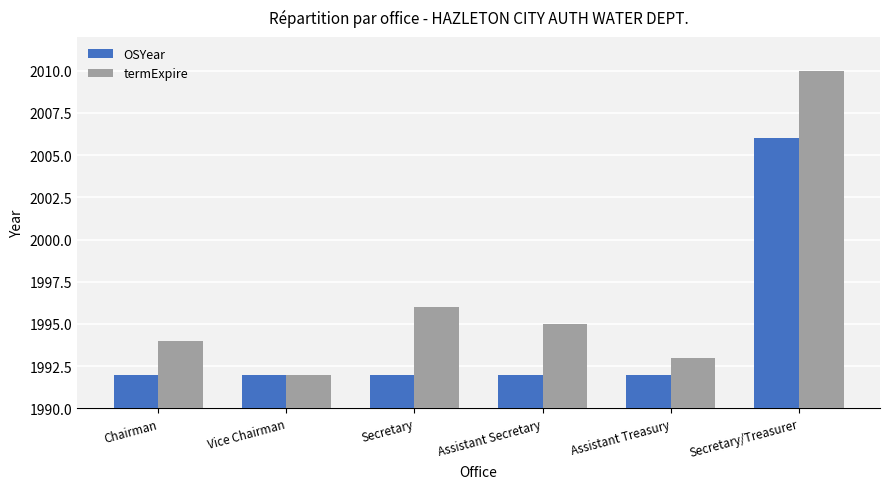

What is the spread (max minus min) of values at Secretary/Treasurer?

4